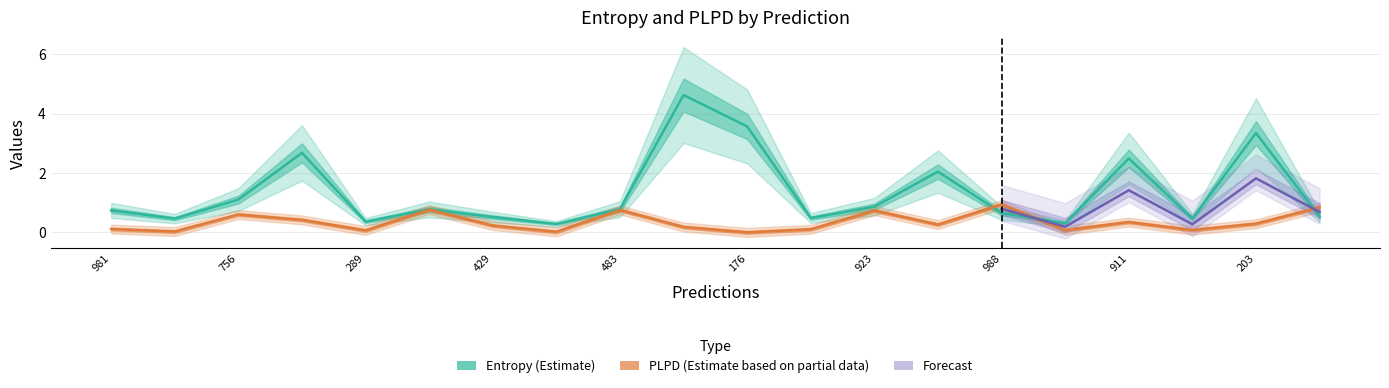

Reading right to left, transcribe all the data shown in this chart.

entropys: 0.5	3.3	0.5	2.5	0.3	0.6	2.0	0.9	0.5	3.6	4.6	0.8	0.3	0.5	0.8	0.4	2.7	1.1	0.5	0.7
plpds: 0.8	0.3	0.1	0.3	0.1	0.9	0.3	0.7	0.1	-0.0	0.2	0.7	0.0	0.2	0.8	0.1	0.4	0.6	0.0	0.1